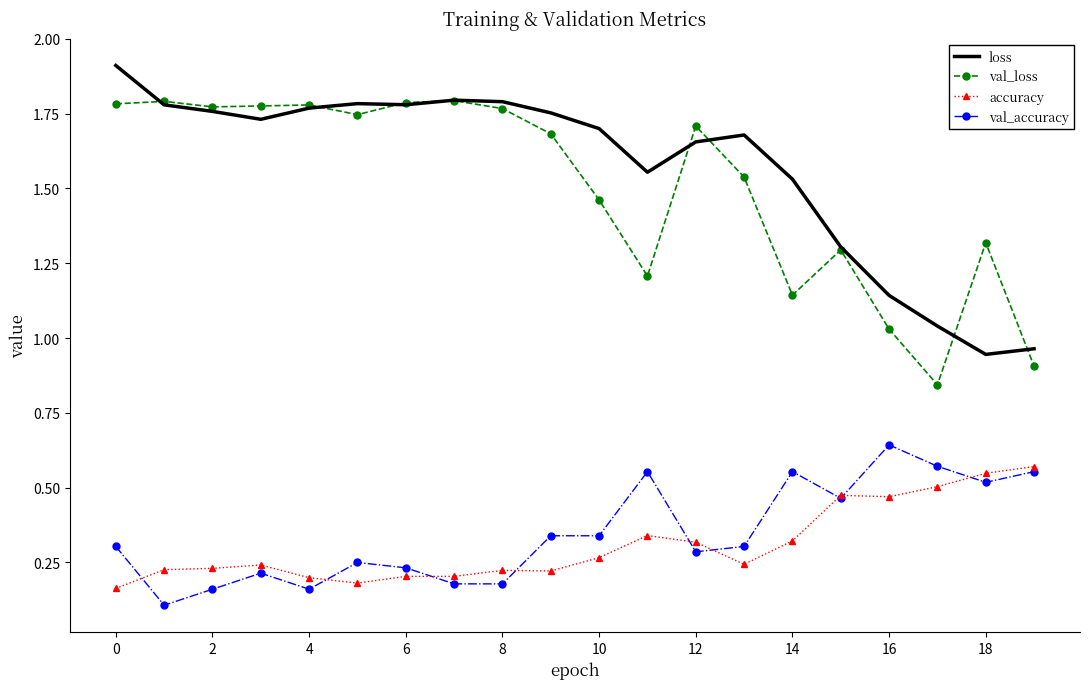

True or false: accuracy has more than 0 points higher than both neighbors.

True